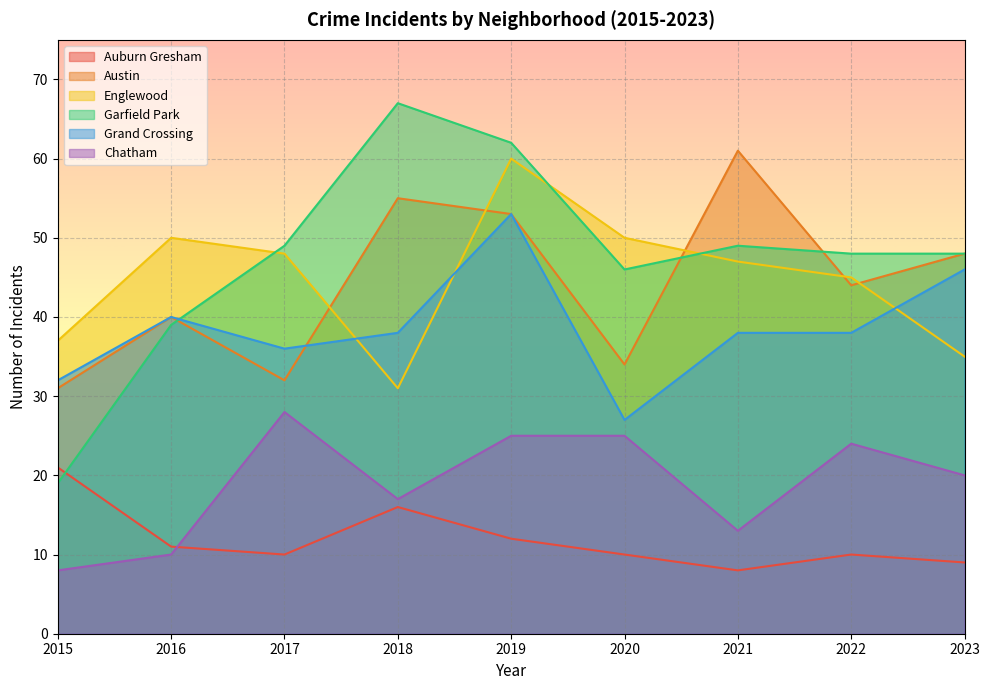

Reading right to left, extract all data points from this chart.

Auburn Gresham: 2023=9	2022=10	2021=8	2020=10	2019=12	2018=16	2017=10	2016=11	2015=21
Austin: 2023=48	2022=44	2021=61	2020=34	2019=53	2018=55	2017=32	2016=40	2015=31
Englewood: 2023=35	2022=45	2021=47	2020=50	2019=60	2018=31	2017=48	2016=50	2015=37
Garfield Park: 2023=48	2022=48	2021=49	2020=46	2019=62	2018=67	2017=49	2016=39	2015=19
Grand Crossing: 2023=46	2022=38	2021=38	2020=27	2019=53	2018=38	2017=36	2016=40	2015=32
Chatham: 2023=20	2022=24	2021=13	2020=25	2019=25	2018=17	2017=28	2016=10	2015=8